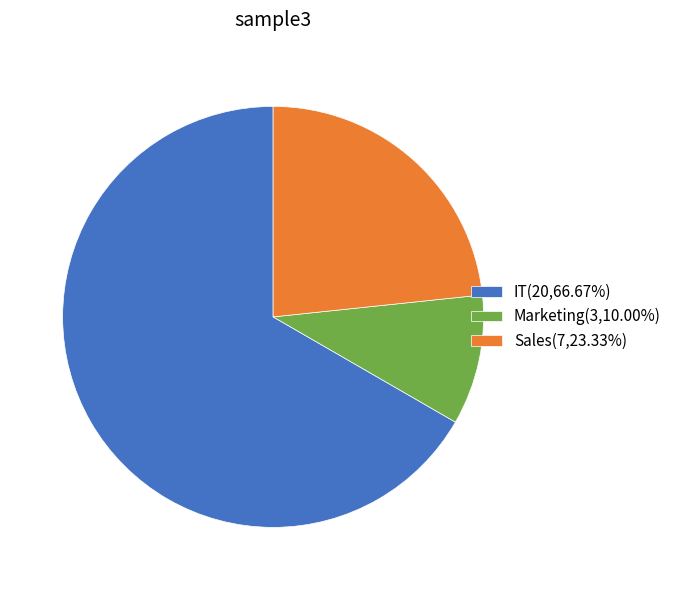

Does Marketing represent more than half of the total?

No